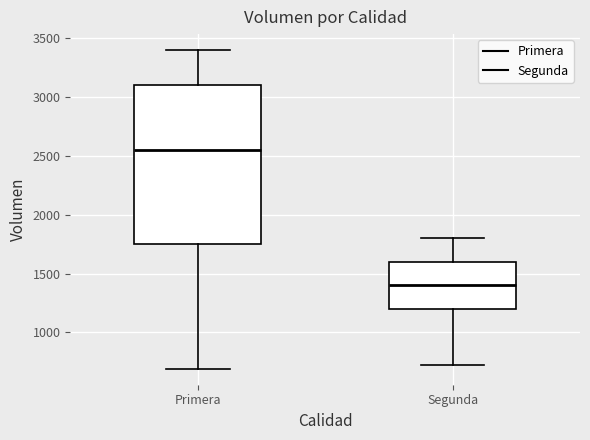

Reading left to right, transcribe this box plot: for each box, give where its median line is, the range the box spans, and where its two whiskers end, as read against the y-axis. The values are not printed on the chart, so give them approximately, as read against the axis.

Primera: median 2550, box 1750 to 3100, whiskers 700 to 3400
Segunda: median 1400, box 1200 to 1600, whiskers 700 to 1800